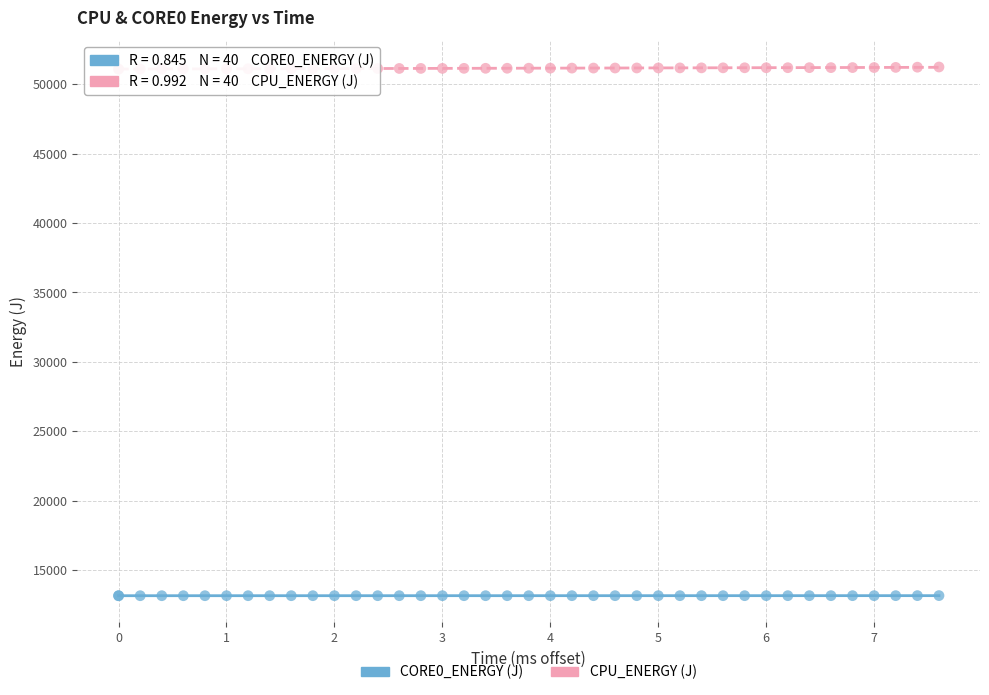

Which series contains the highest Y value?

CPU_ENERGY (J)